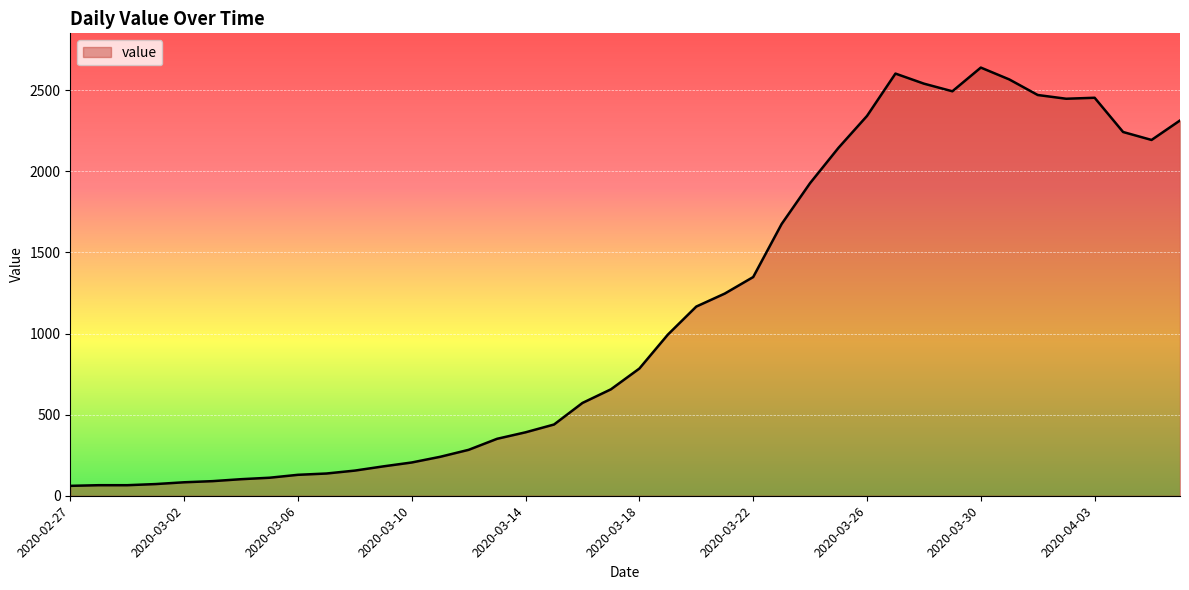

What is the smallest value displayed?

61